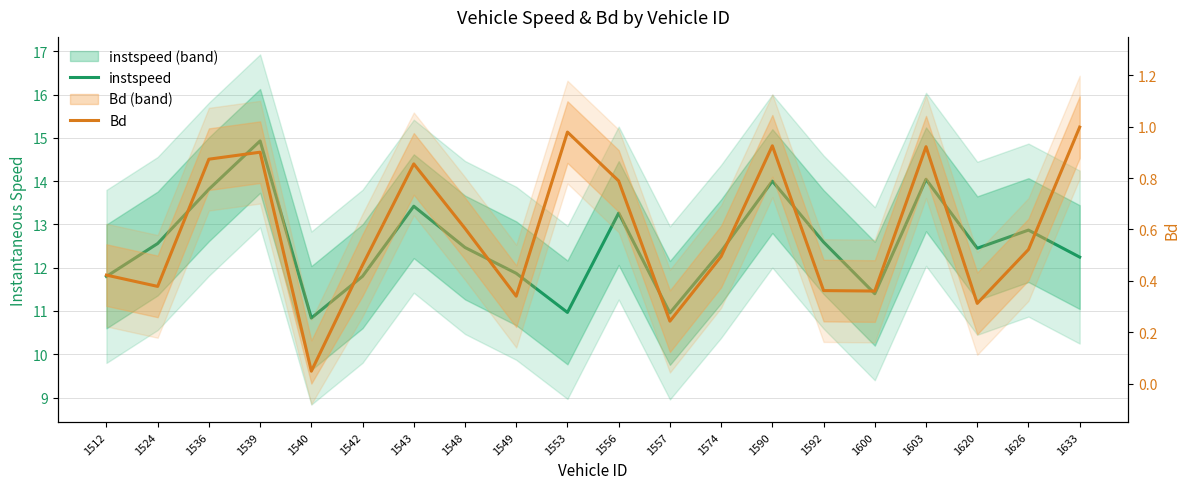

Does the chart display data point markers on the line(s)?

No